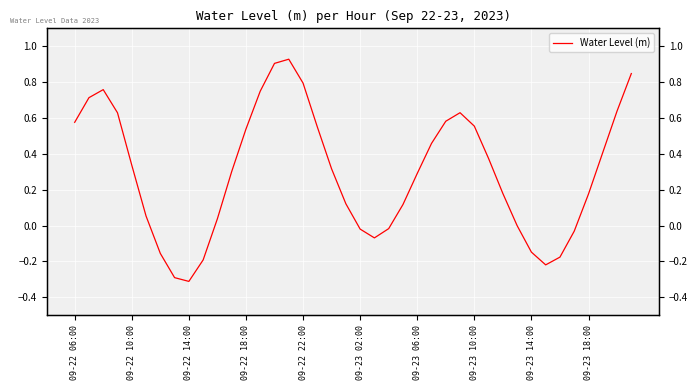

Read the value at 18.

0.3